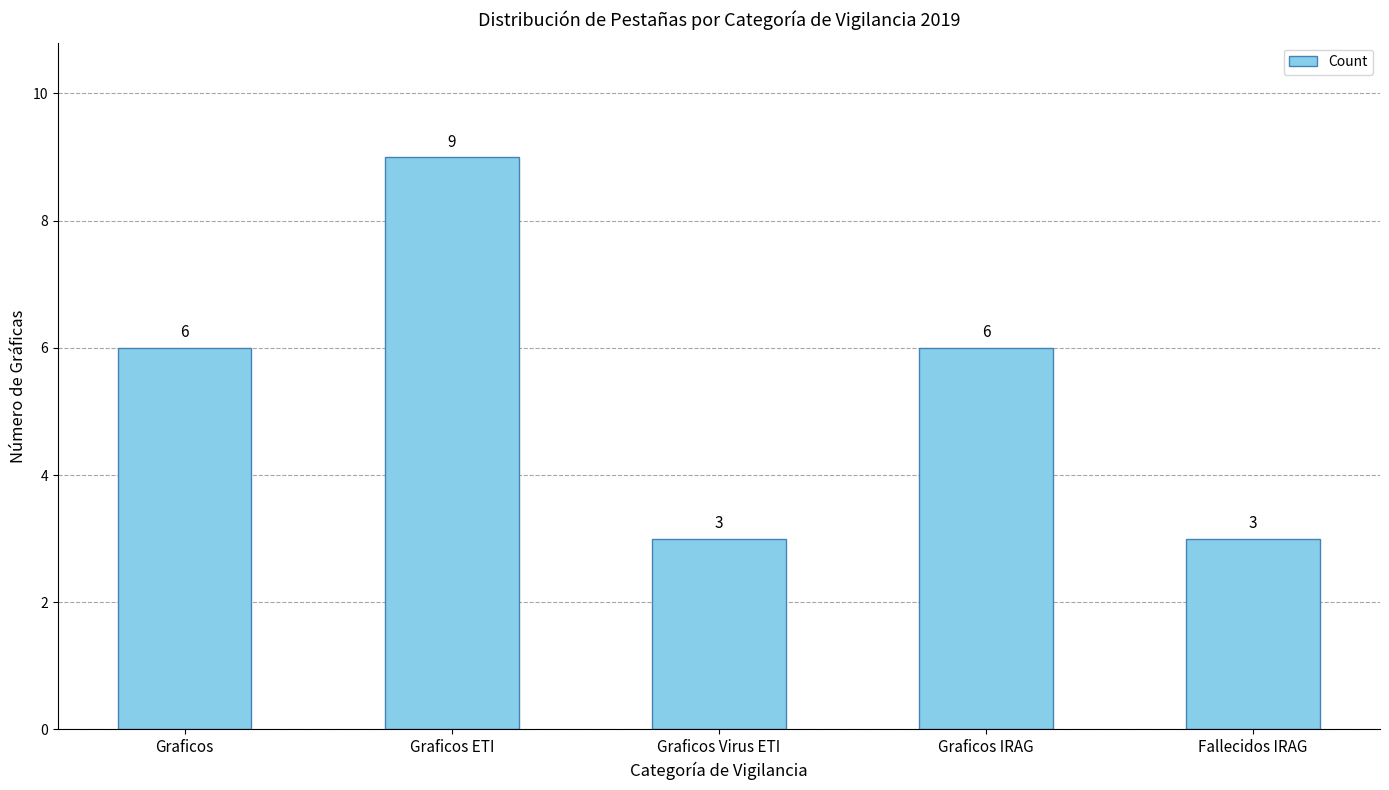

What is the value of the 4th bar from the left?

6